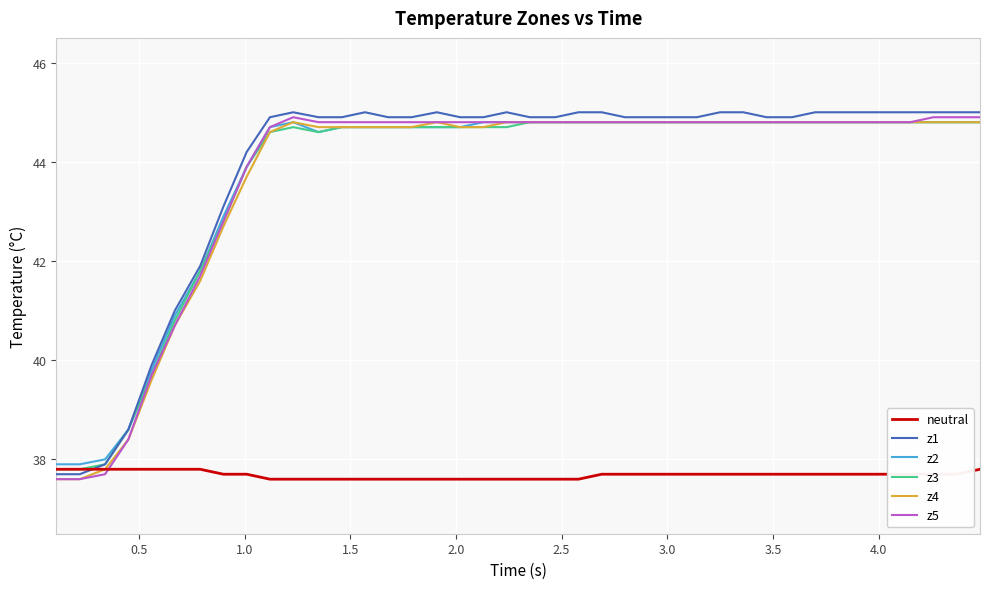

What is the minimum value for z1?

37.7